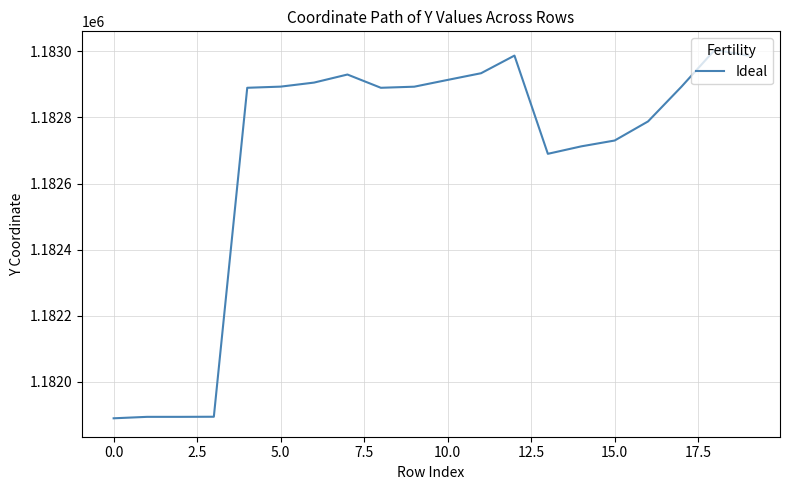

What is the minimum value shown in the chart?

1181889.0